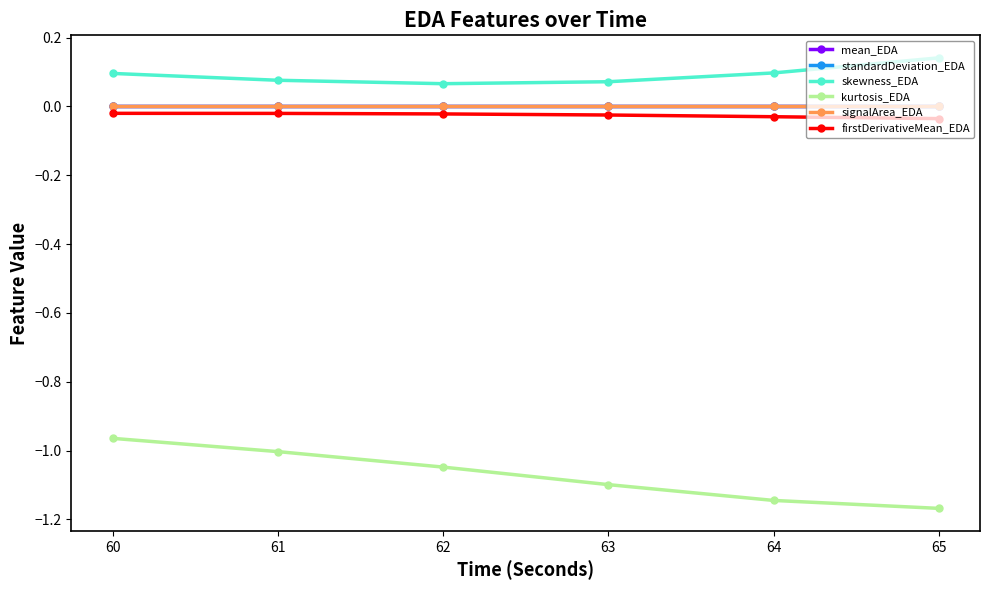

What is the greatest value displayed?

0.1